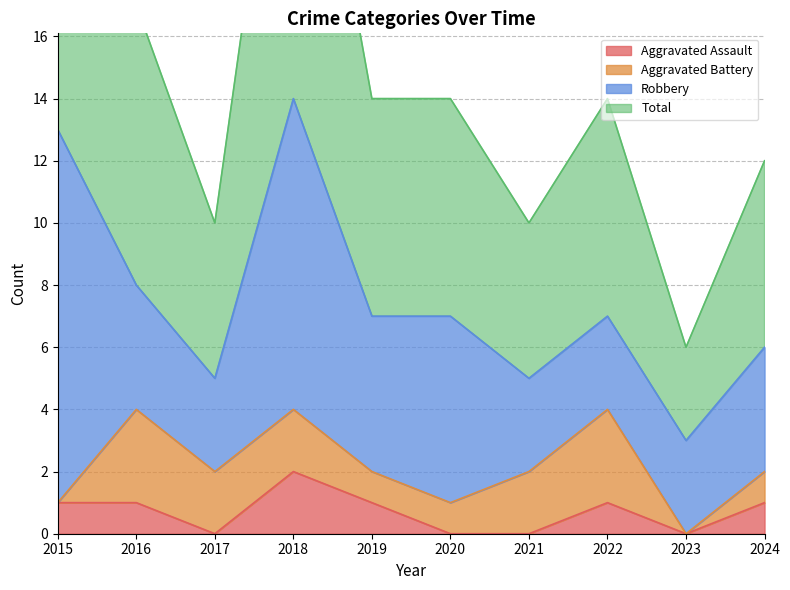

How many interior local valleys does the Aggravated Assault series have?

2